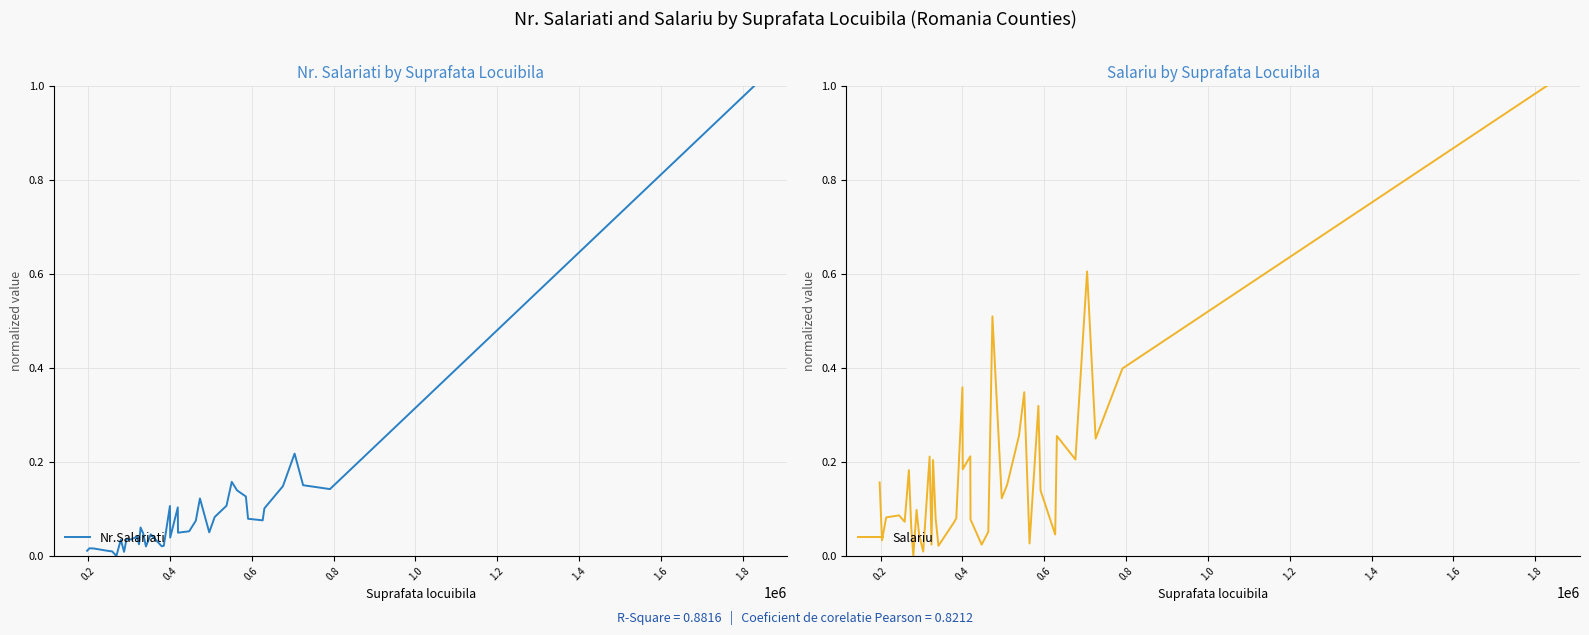

At how many categories does at least one series exceed 0?

40